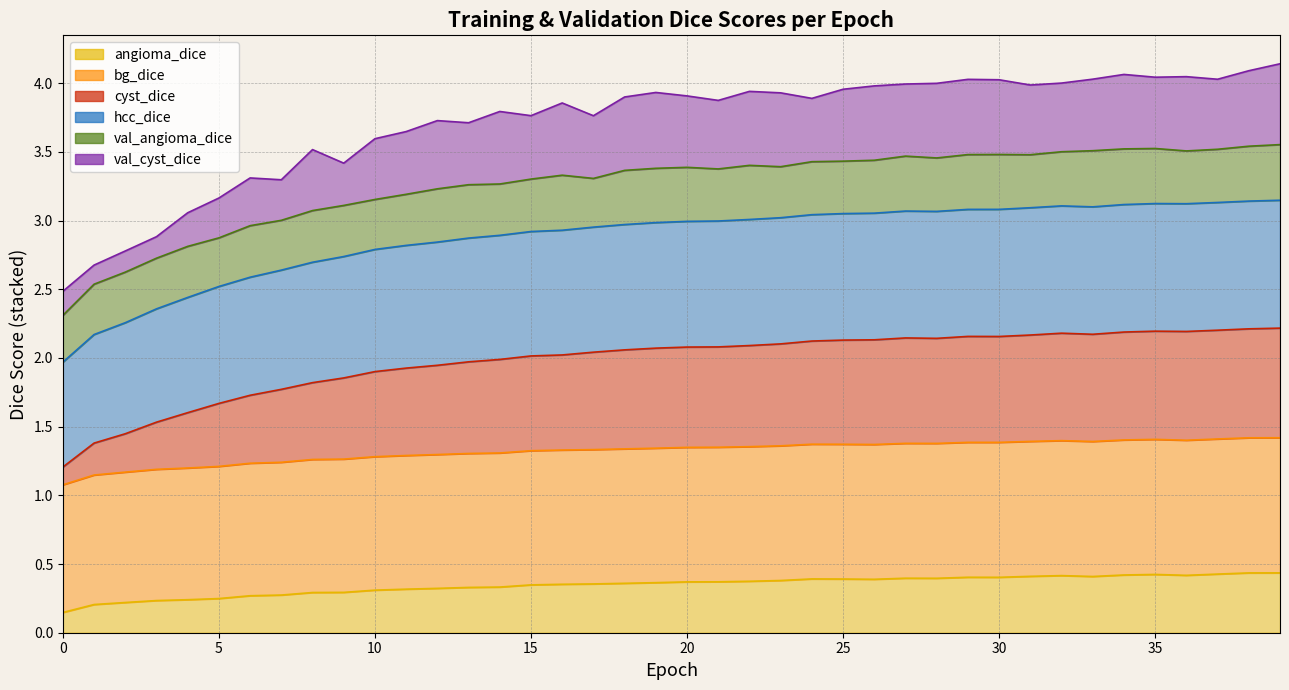

At which category is the sum across all series the highest?

39